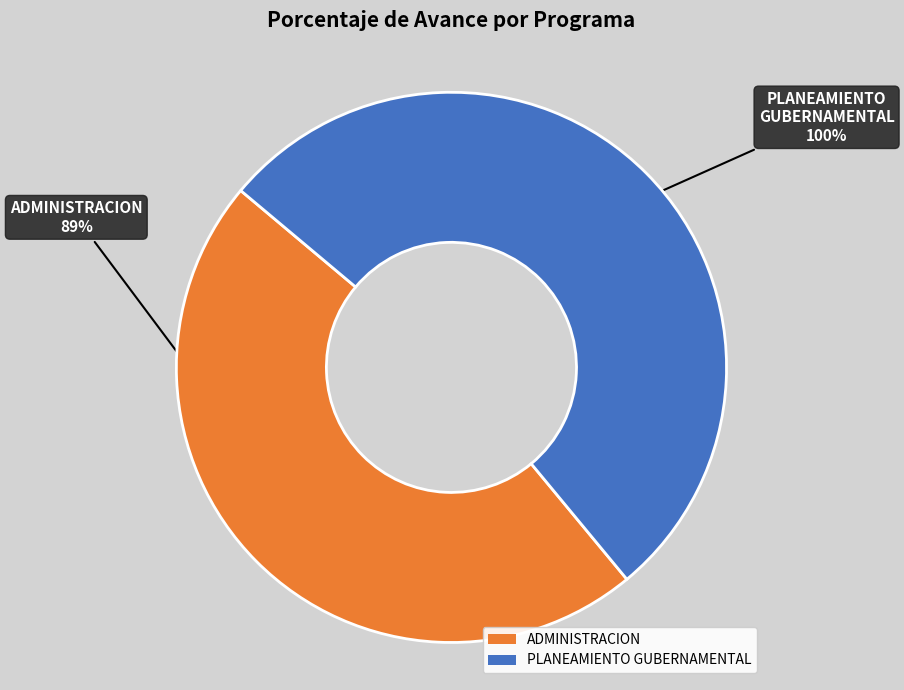

Which category has the biggest portion of the pie?

006: PLANEAMIENTO GUBERNAMENTAL